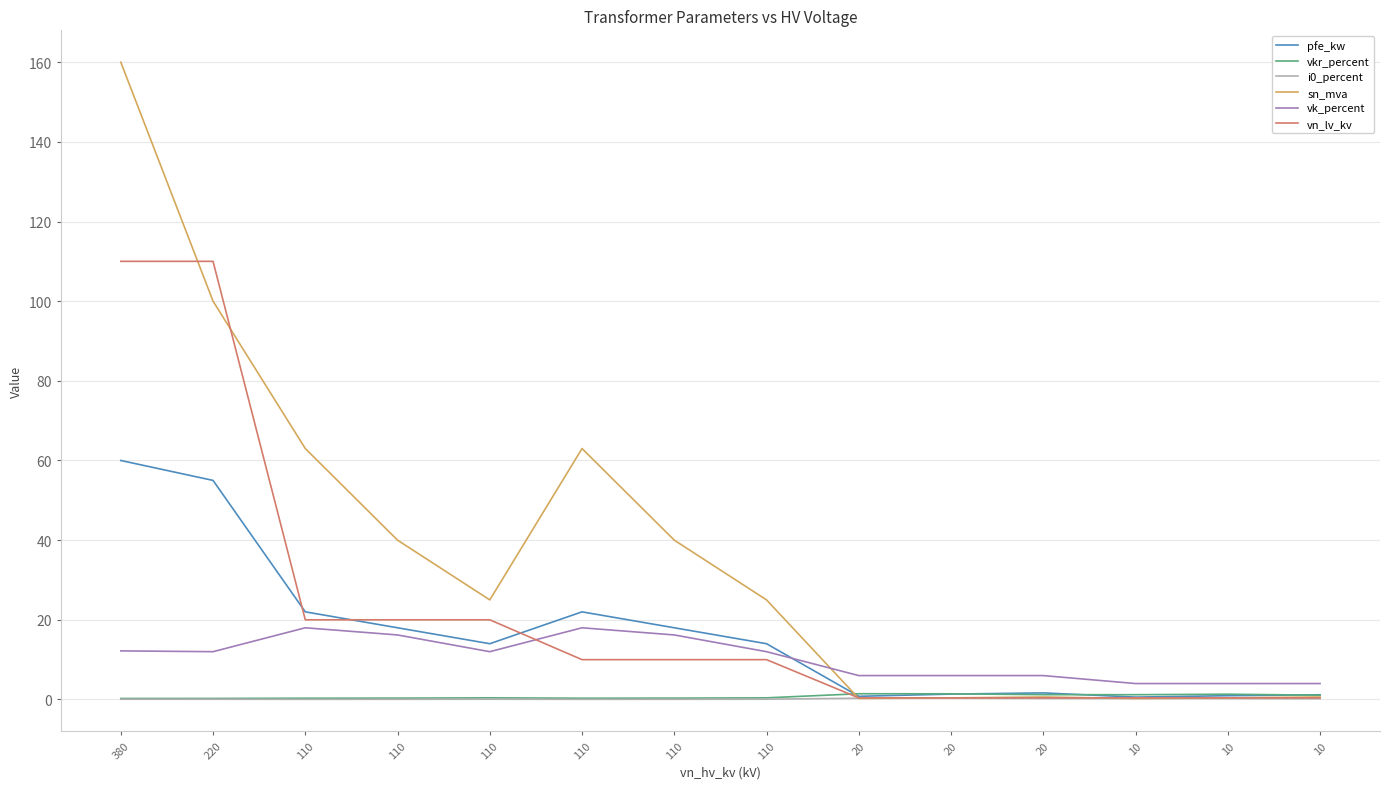

What is the total value across all series at 220?

277.3